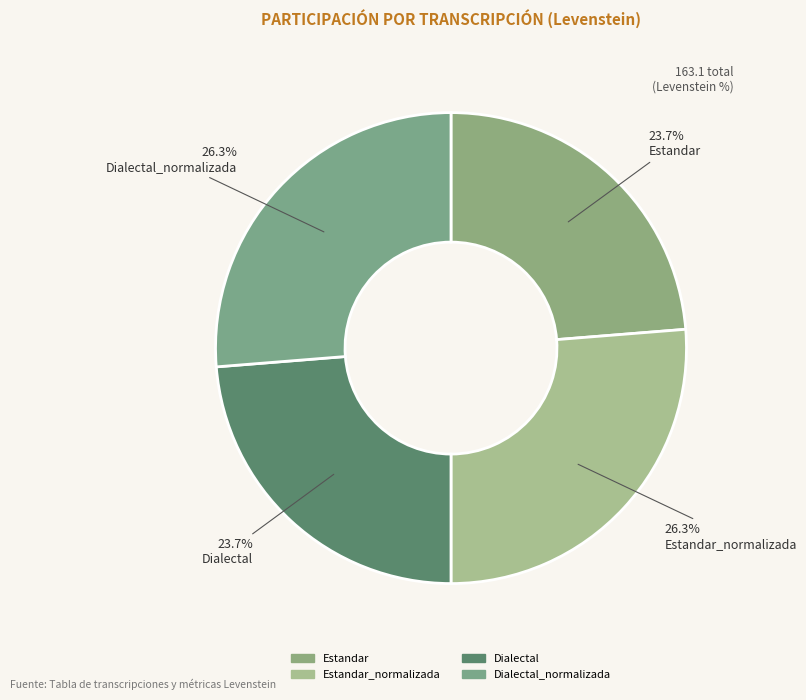

Count the number of slices in the pie.

4